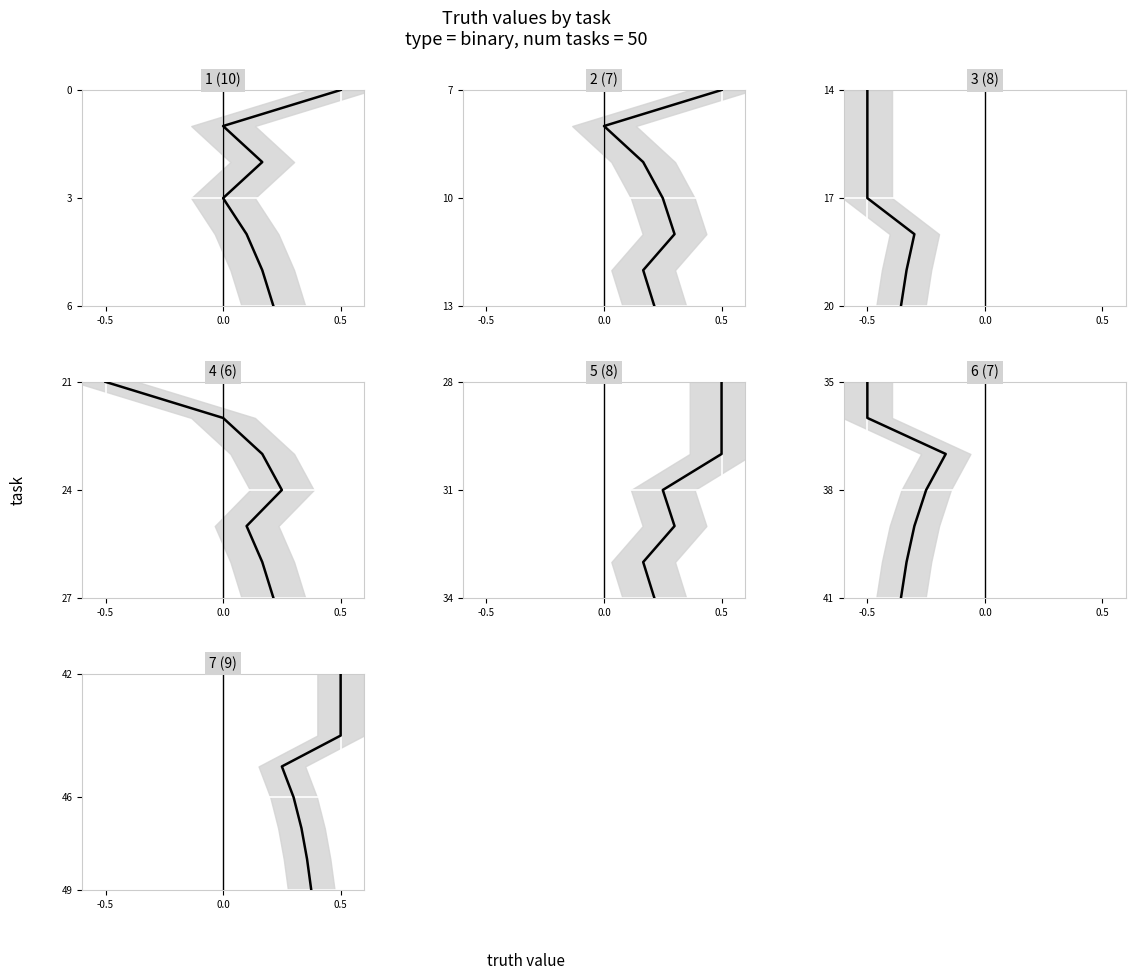

Count the number of values greater than 46.

3